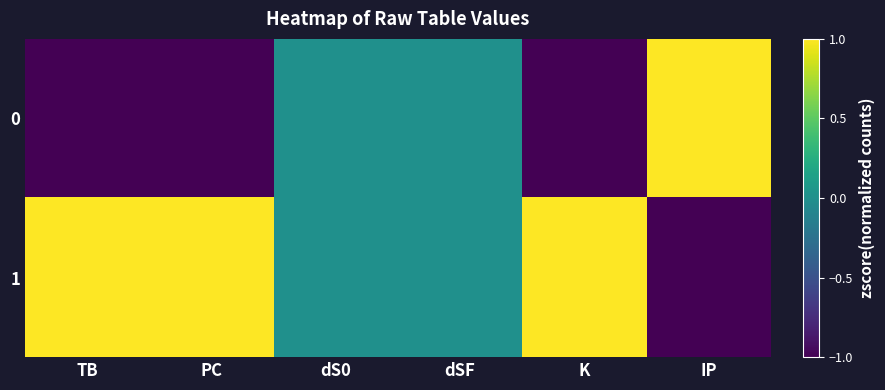

Reading left to right, transcribe all the data shown in this chart.

0: TB=-1	PC=-1	dS0=0	dSF=0	K=-1	IP=1
1: TB=1	PC=1	dS0=0	dSF=0	K=1	IP=-1